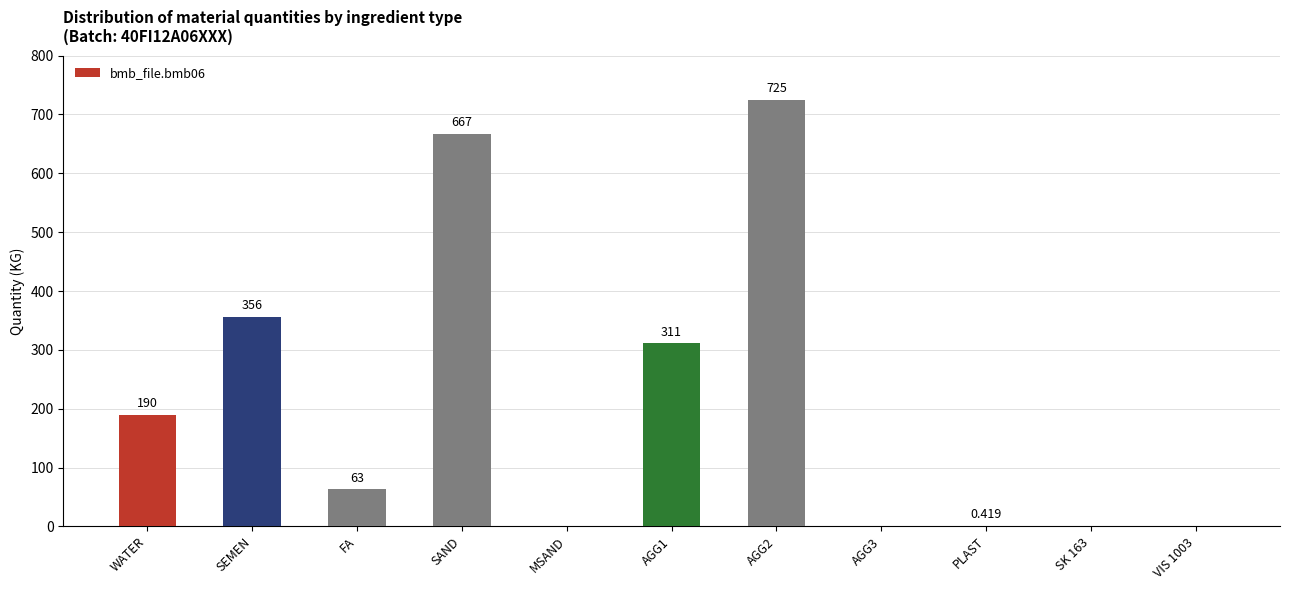

Between MSAND and SEMEN, which is larger?

SEMEN